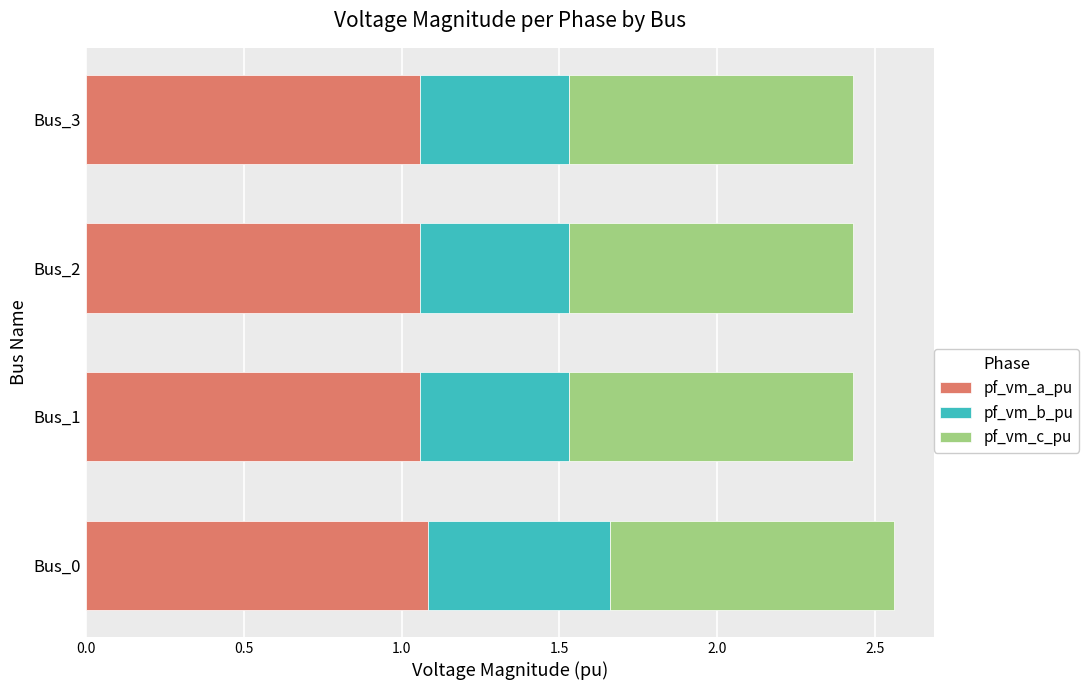

What is the sum of the pf_vm_a_pu values at Bus_0 and Bus_2?

2.1